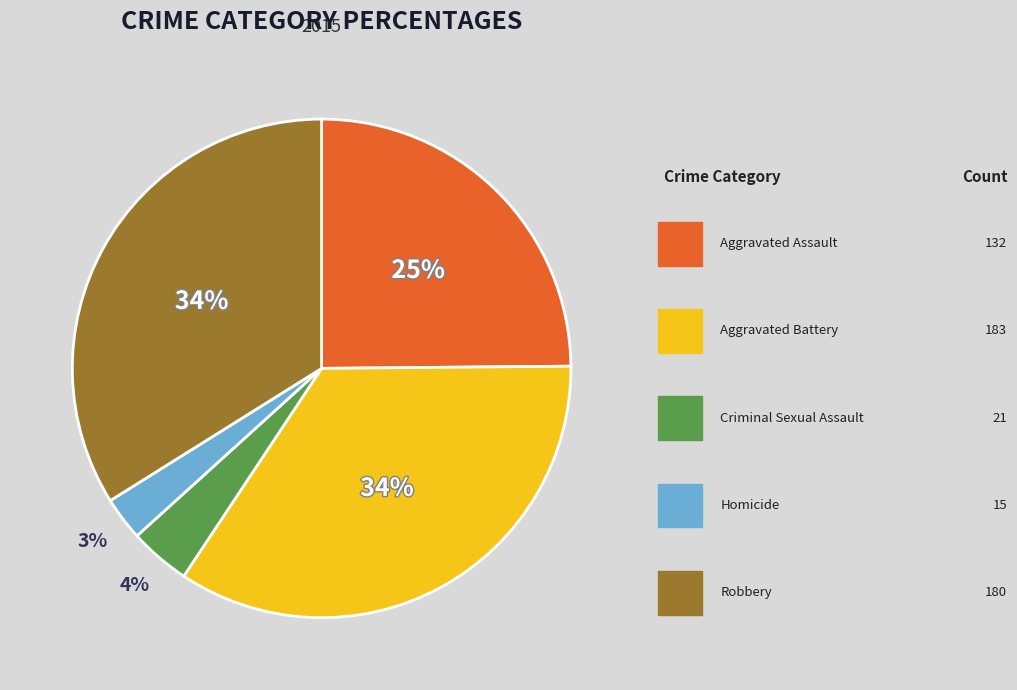

Is there a majority slice in this chart?

No